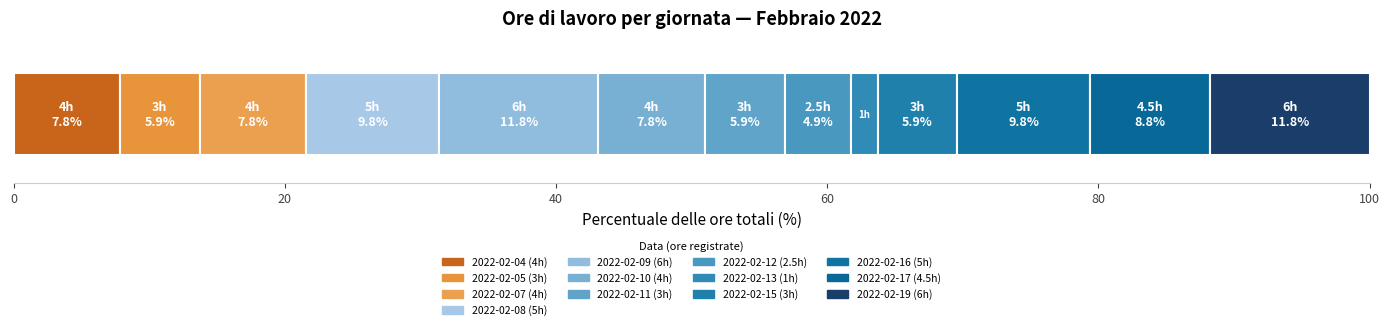

What is the value of the 8th bar from the left?

2.5